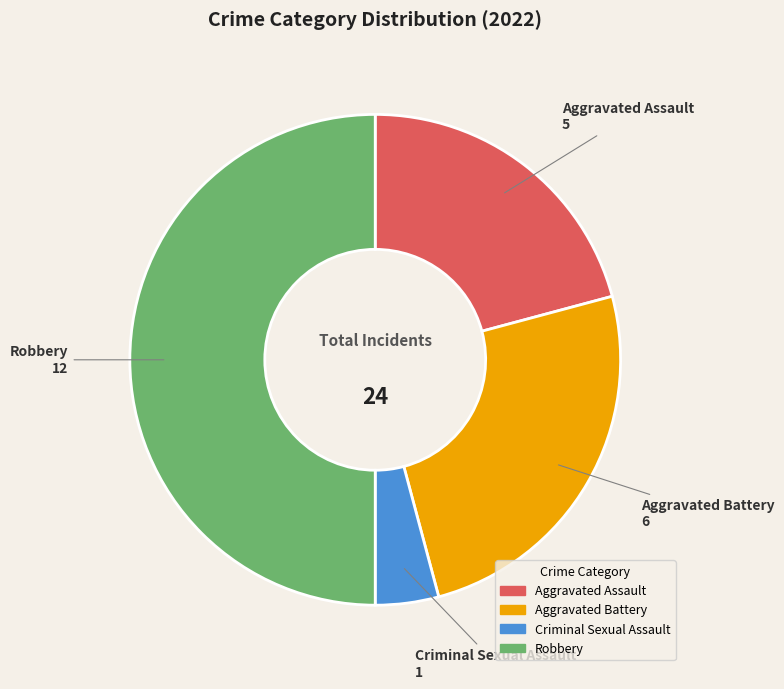

Is it true that Criminal Sexual Assault is 4% of the pie?

True